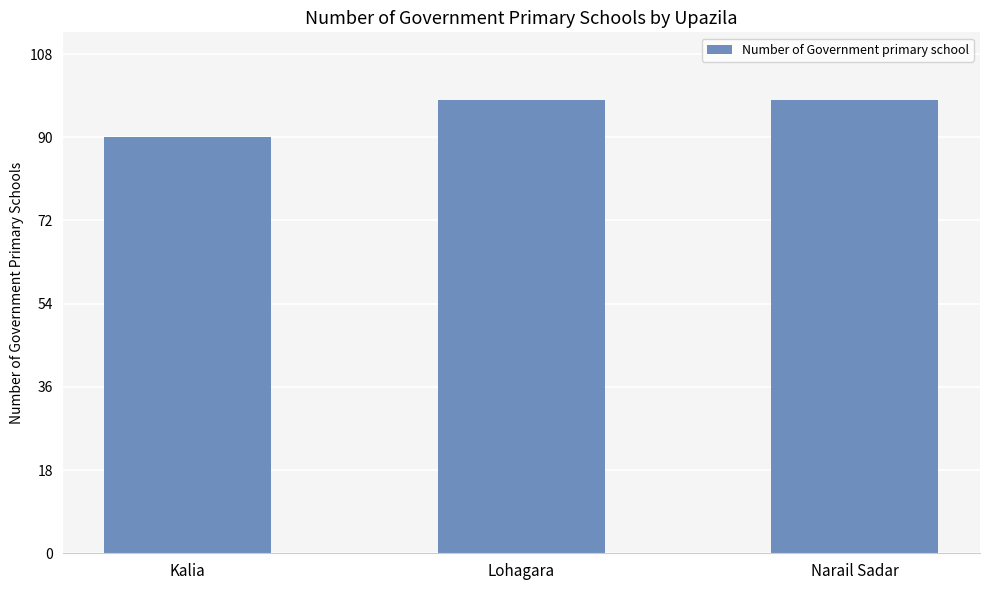

What is the label of the 3rd bar from the left?

Narail Sadar